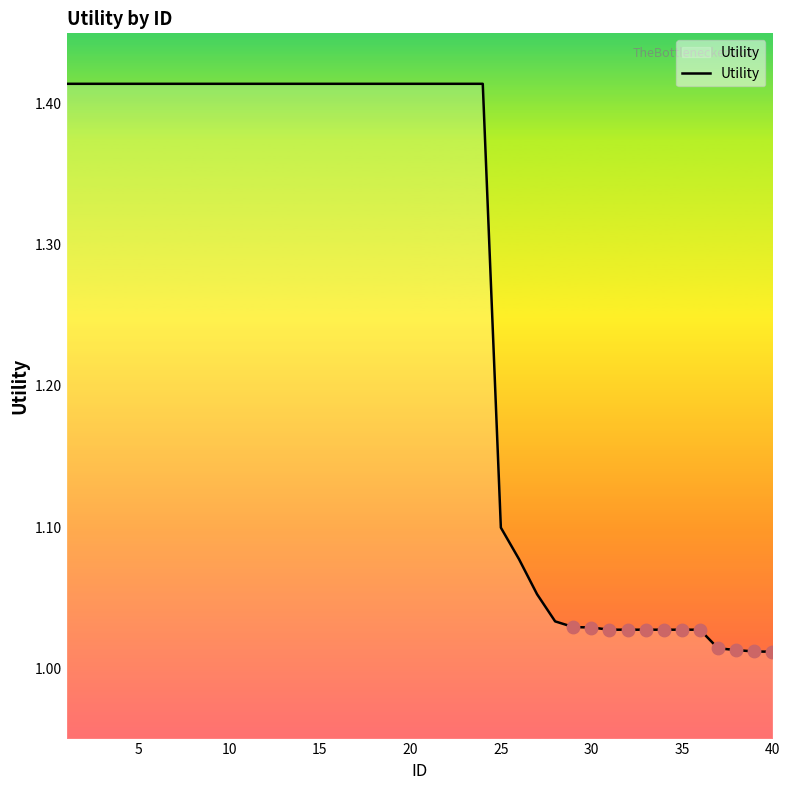

How many lines are shown in the chart?

1